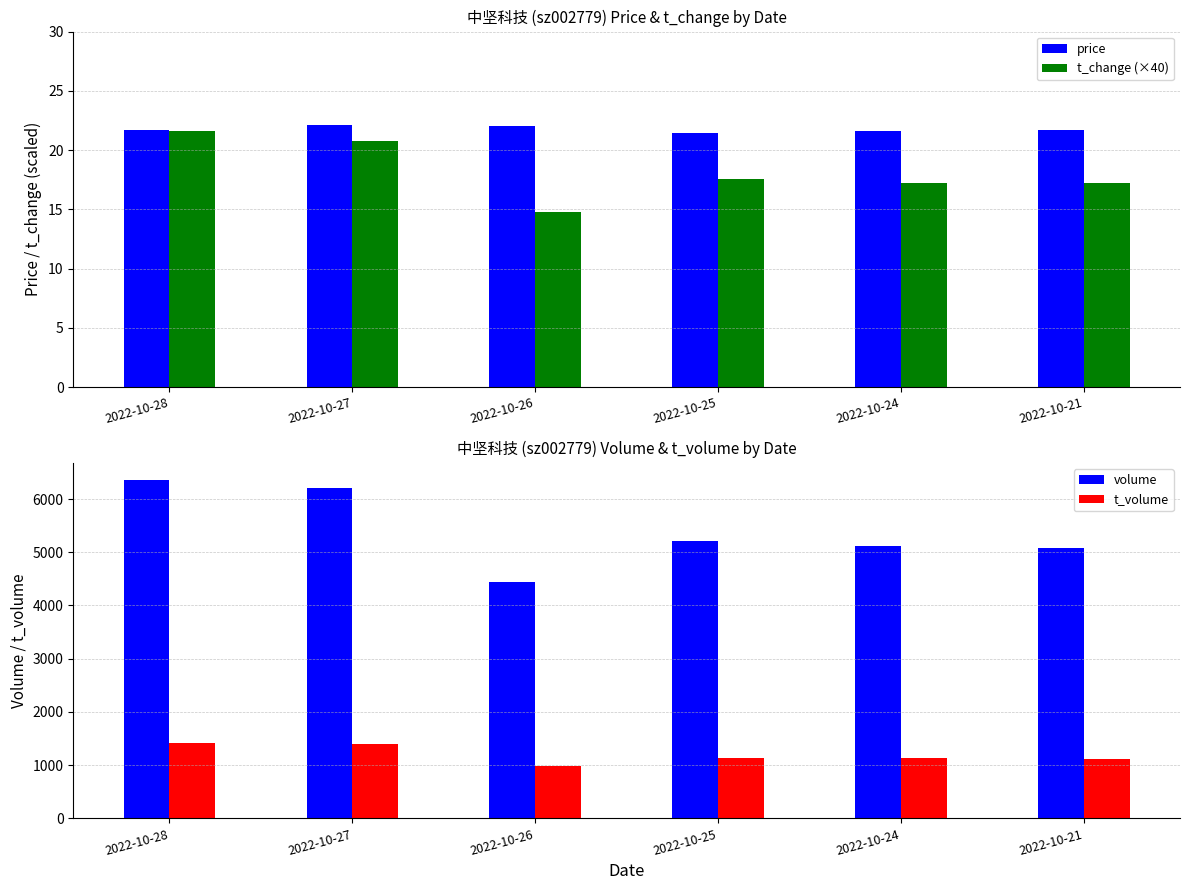

Which series has the largest range (max minus min)?

volume